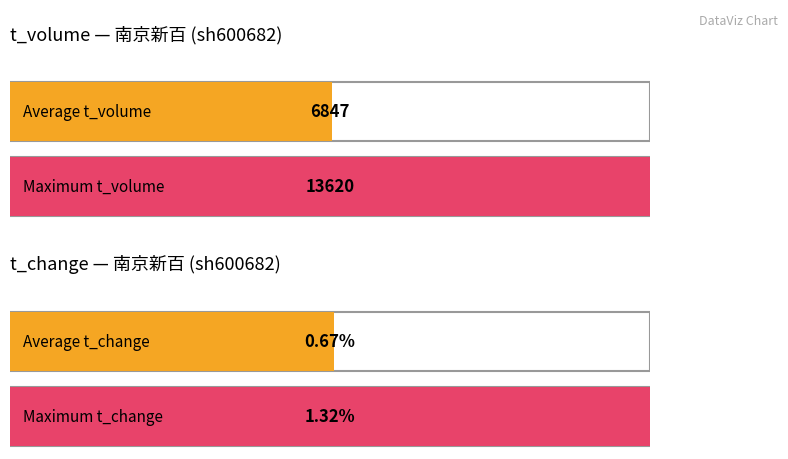

Count the number of data series in this chart.

2